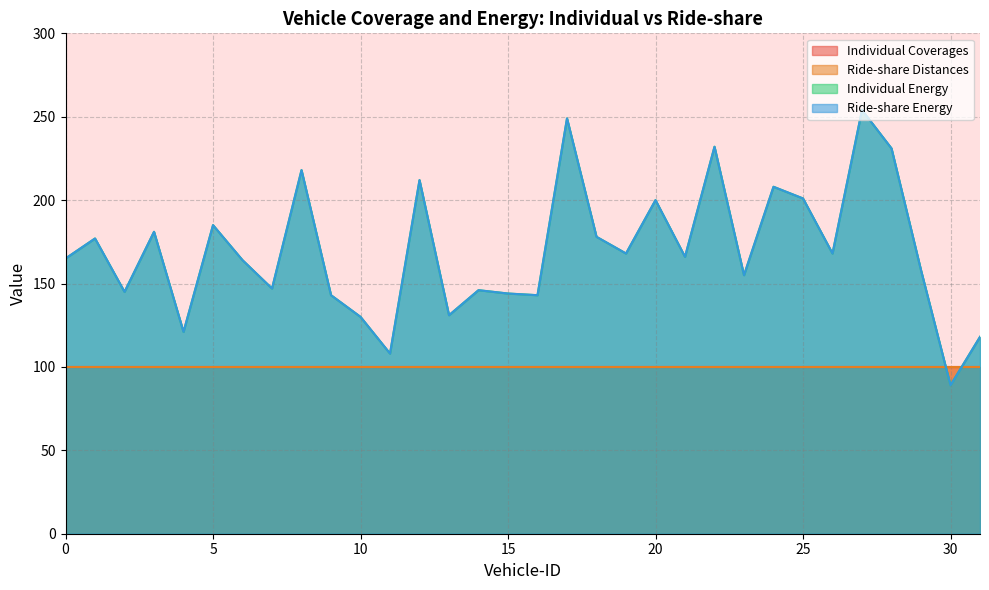

How many data points in Ride-share Energy are less than 166?

16